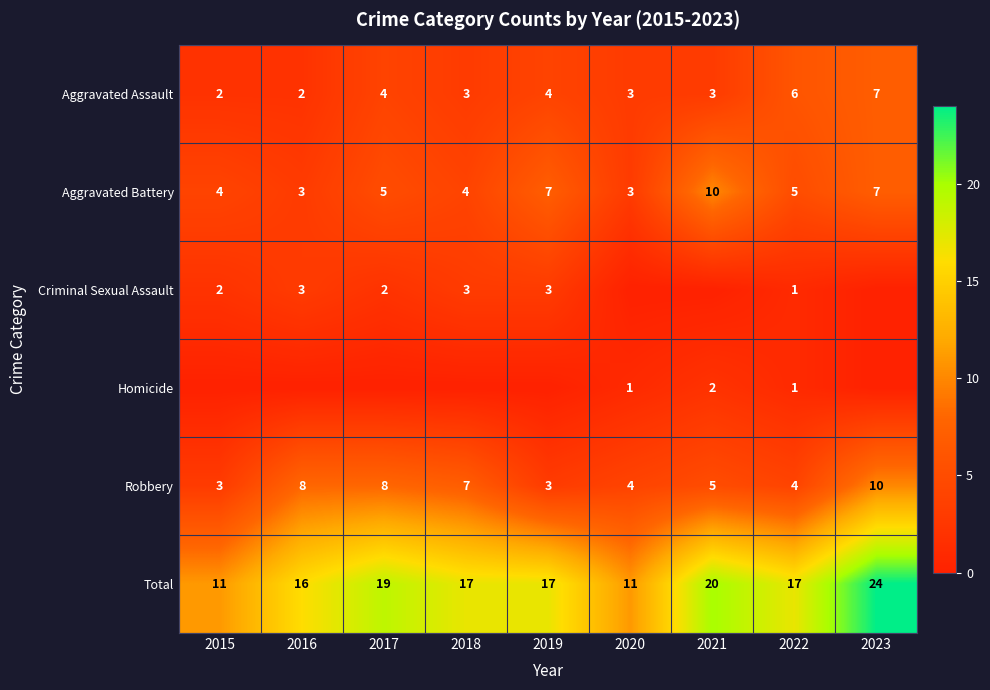

At how many categories does at least one series exceed 14?

7